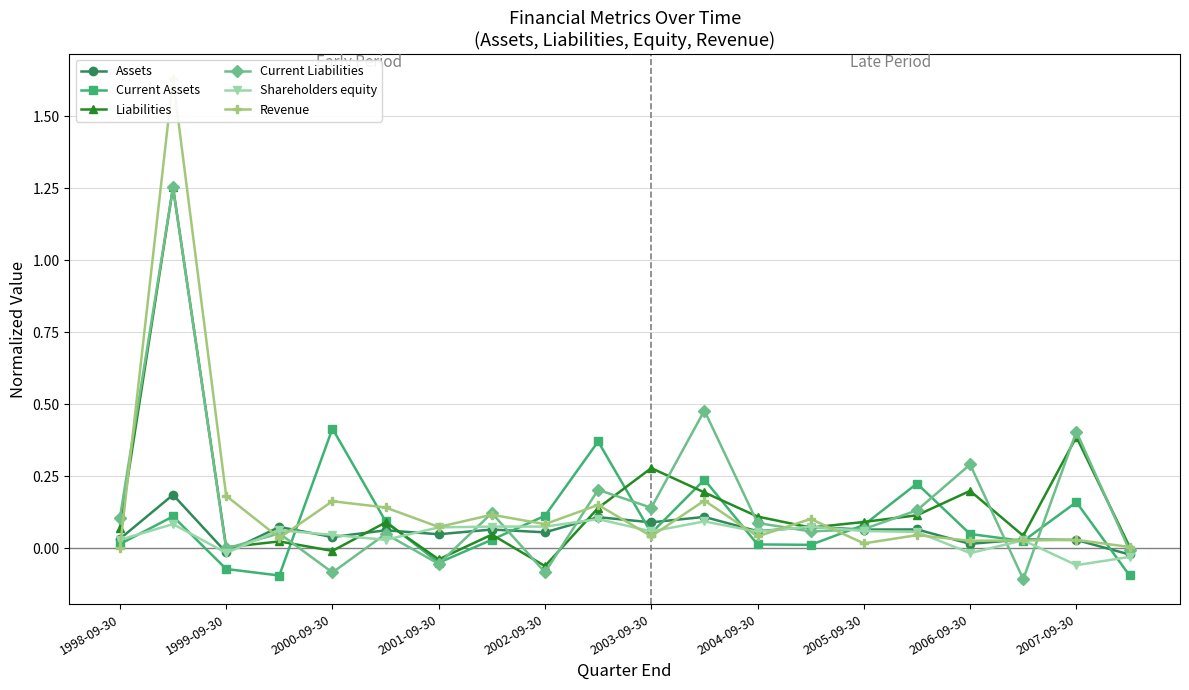

Count the number of data series in this chart.

6